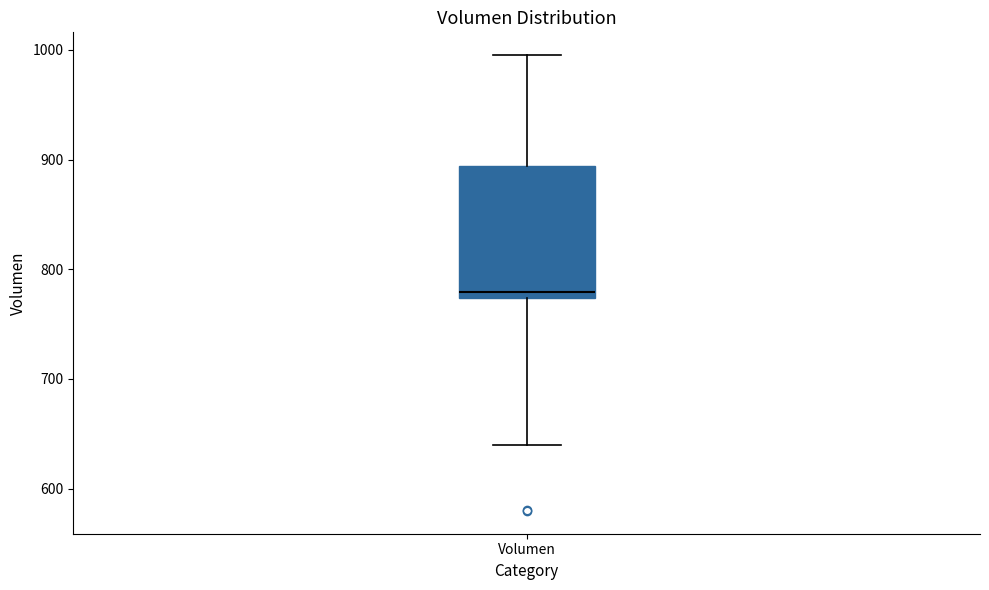

Read this box plot against the y-axis: the position of the median line, the range covered by the box, and the ends of both whiskers. The values are not printed on the chart, so give them approximately, as read against the axis.

median 780, box 770 to 890, whiskers 640 to 1000